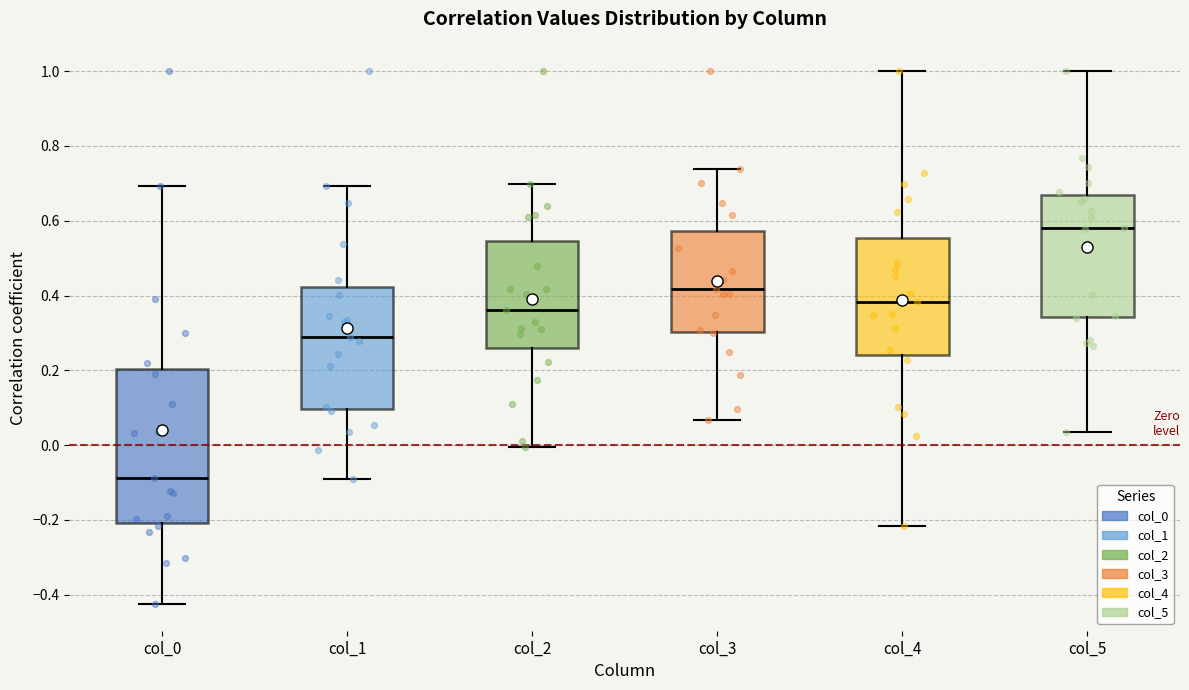

Which box is the tallest, from its lower edge to its upper edge?

col_0